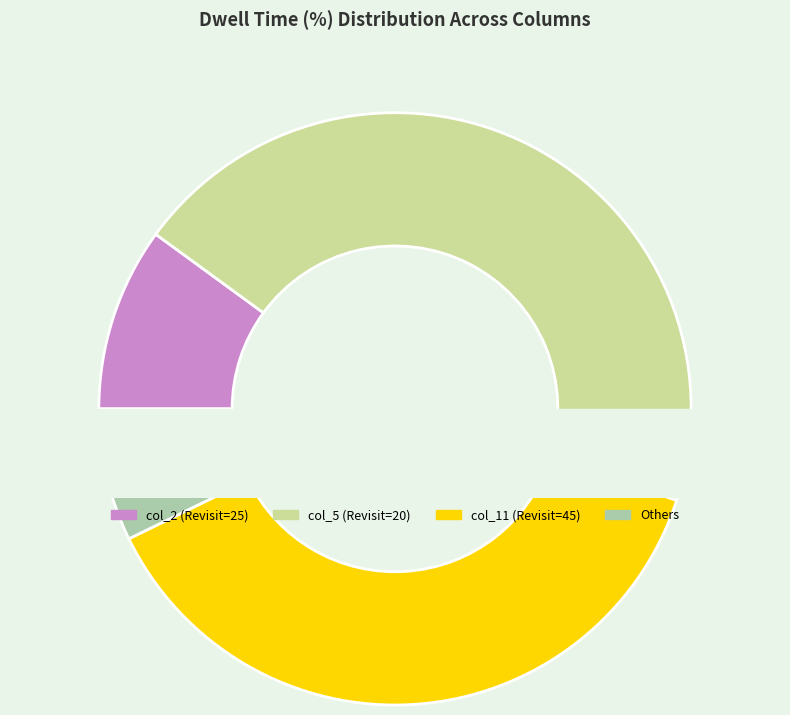

How much of the chart is everything except col_8?

99.6%